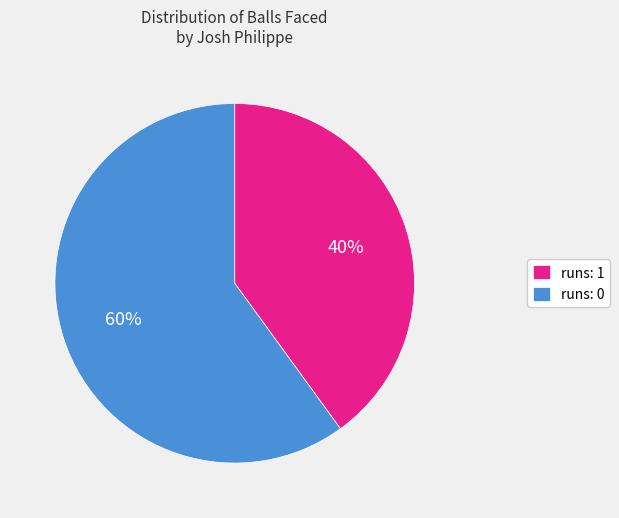

Which has a higher value, runs: 1 or runs: 0?

runs: 0